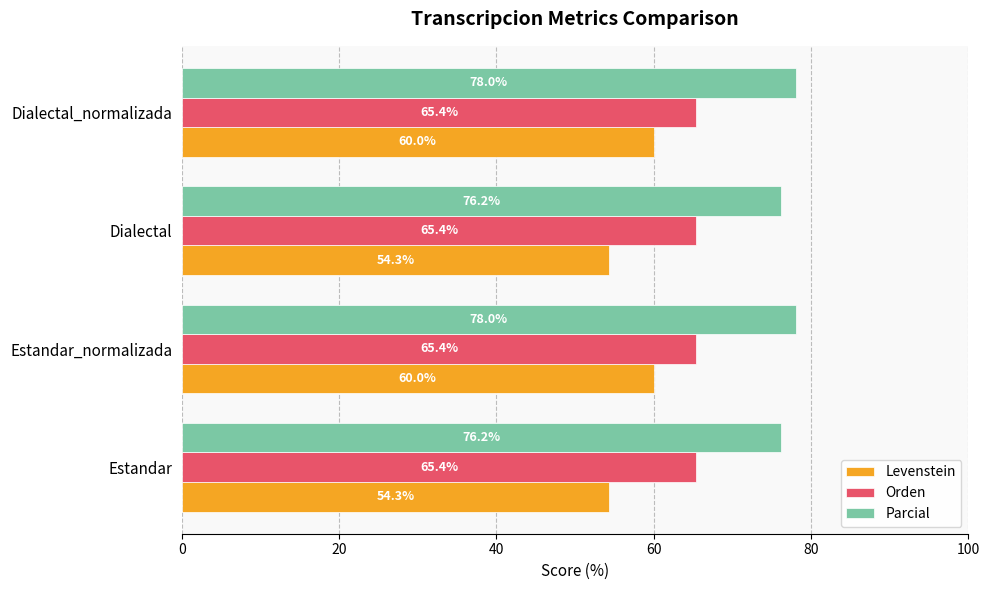

Which series has the largest total across all categories?

Parcial